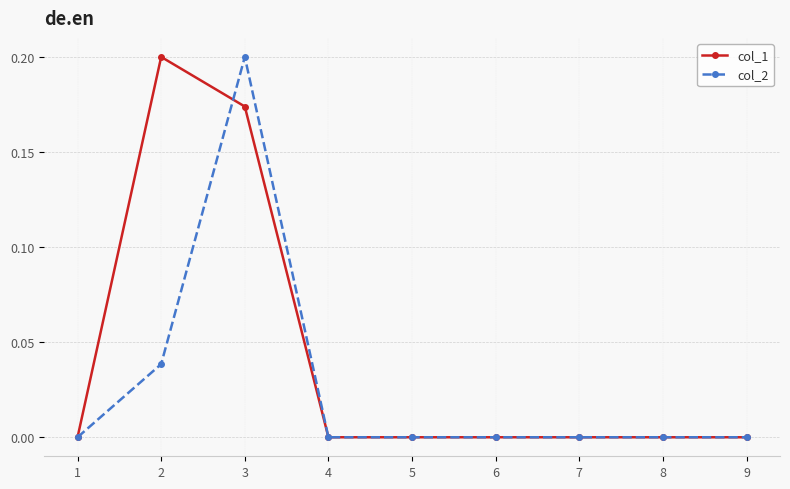

At 2, list the series in order from largest to smallest.

col_1, col_2